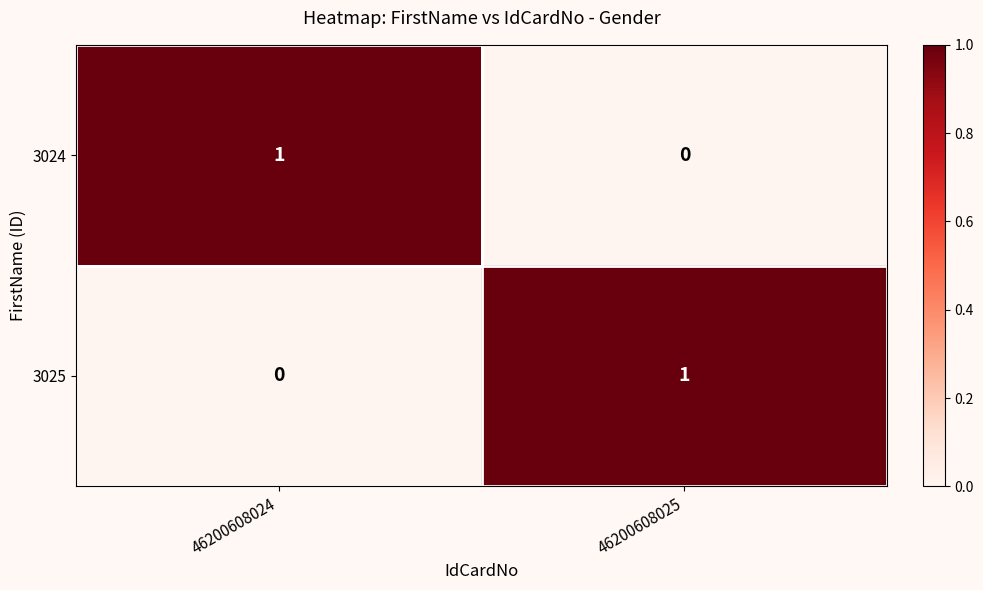

At which label is 3024 closest to 0?

46200608025